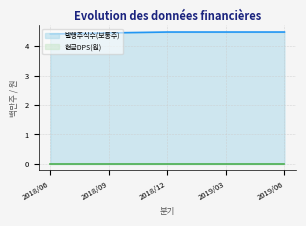

How many lines are shown in the chart?

2